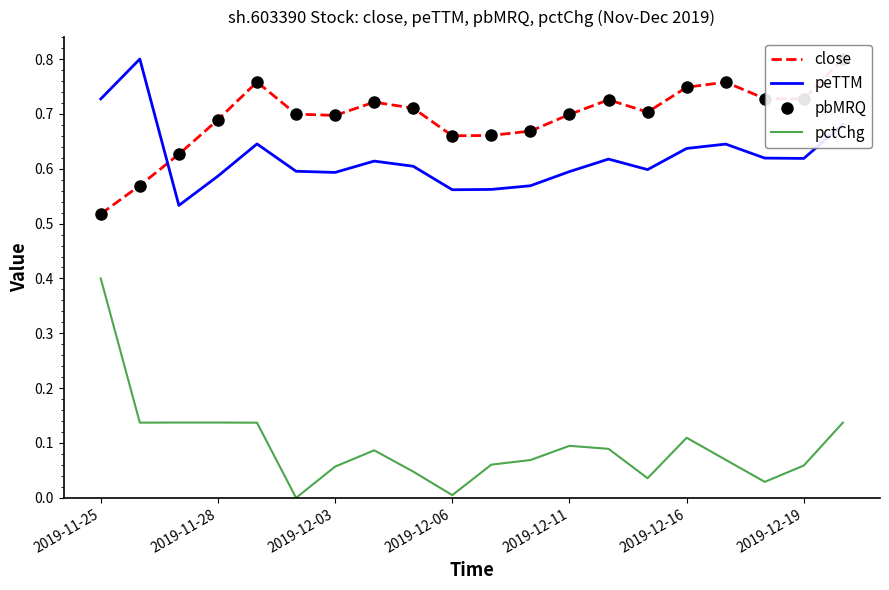

How many pbMRQ values are between 0 and 1?

20